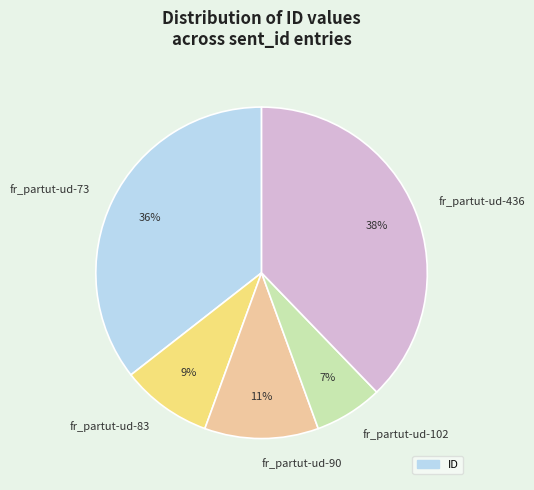

How many slices are in this pie chart?

5